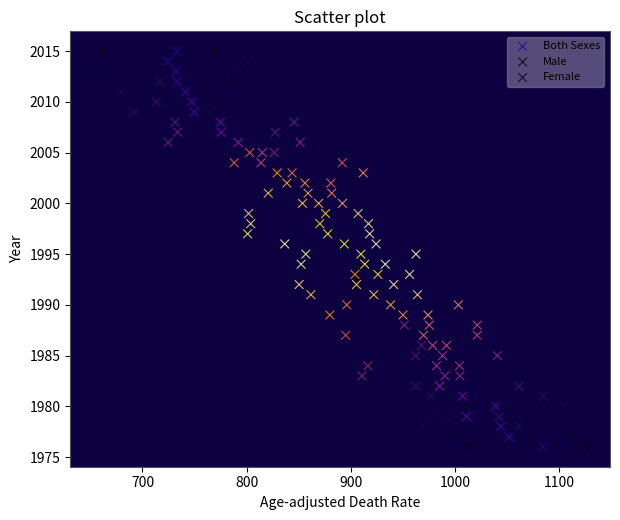

What are all the series names shown in the legend?

Both Sexes, Male, Female